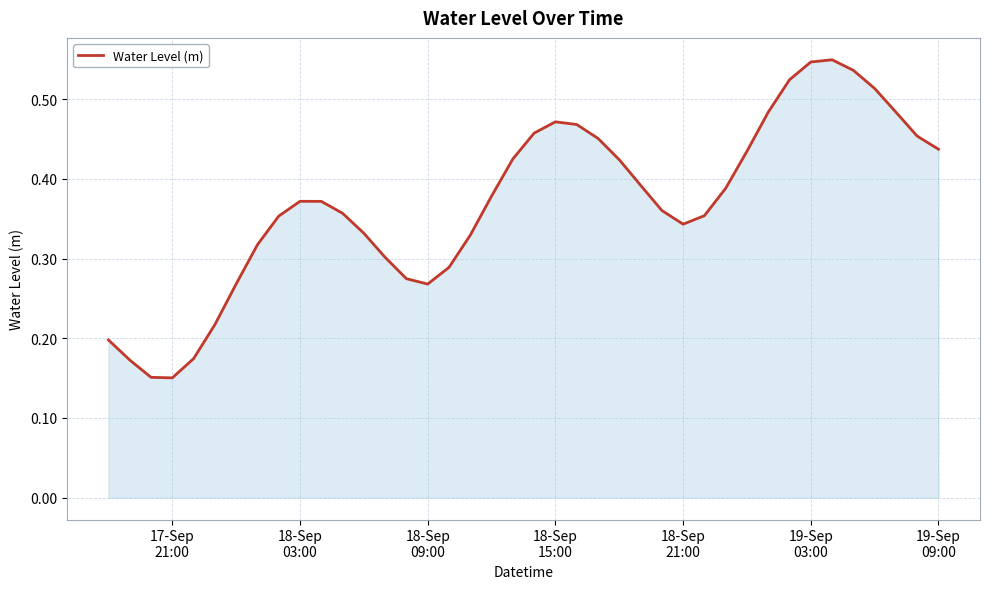

How many lines are shown in the chart?

1